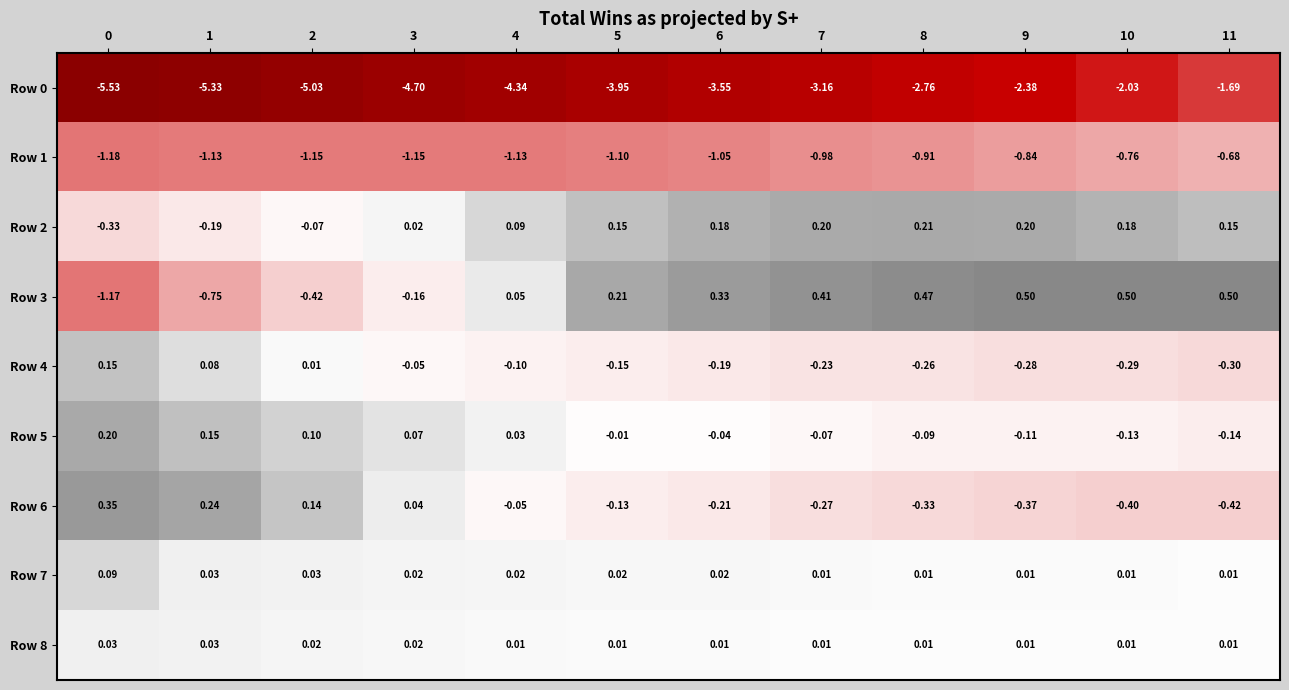

What is the greatest value displayed?

0.5